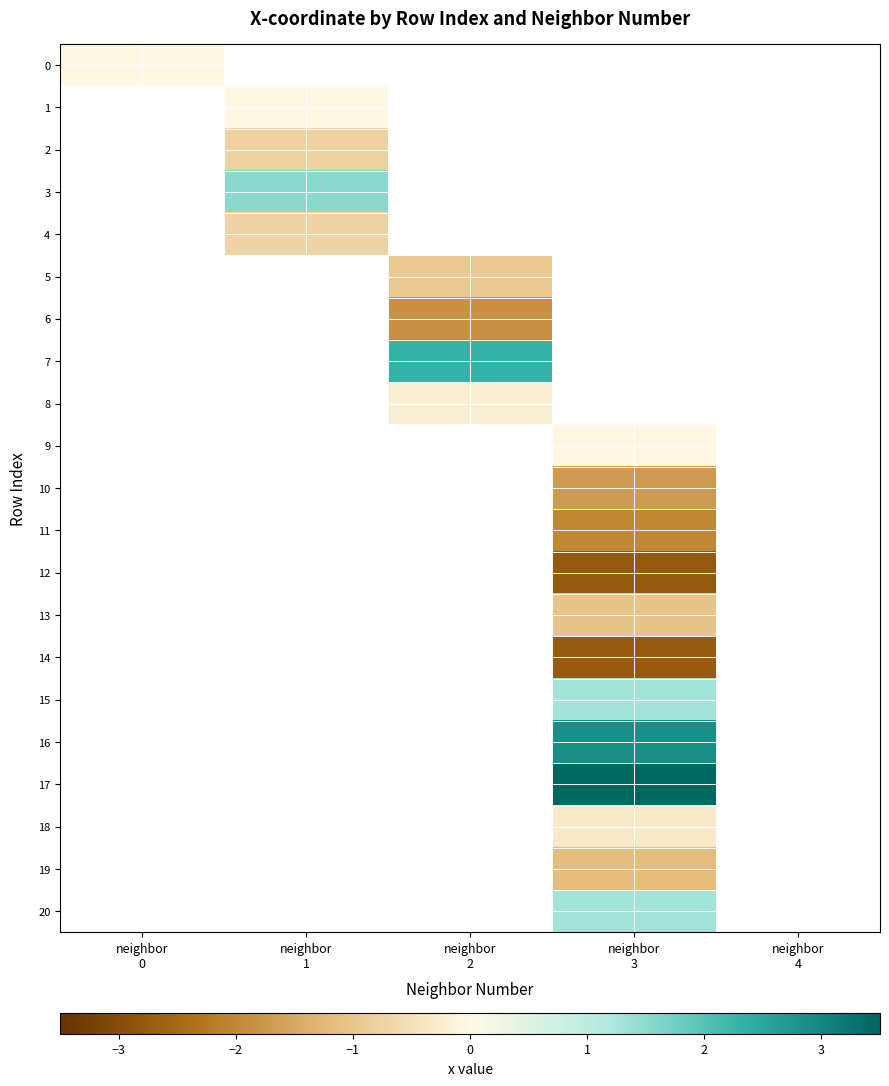

Is the value of 2 at neighbor 0 greater than the value of 9 at neighbor 2?

No